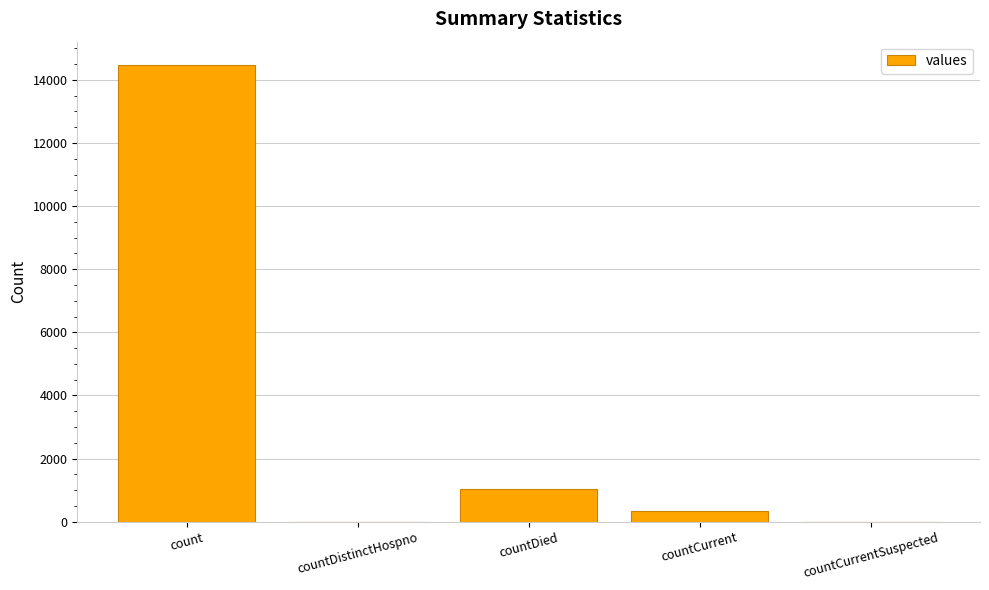

What is the approximate value at countDied?

1033